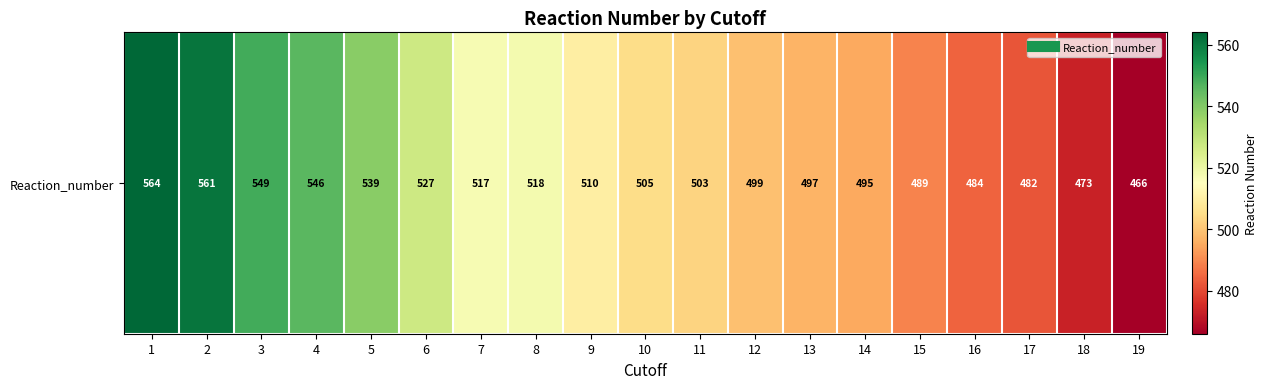

Is it true that the value at 3 is 549?

True